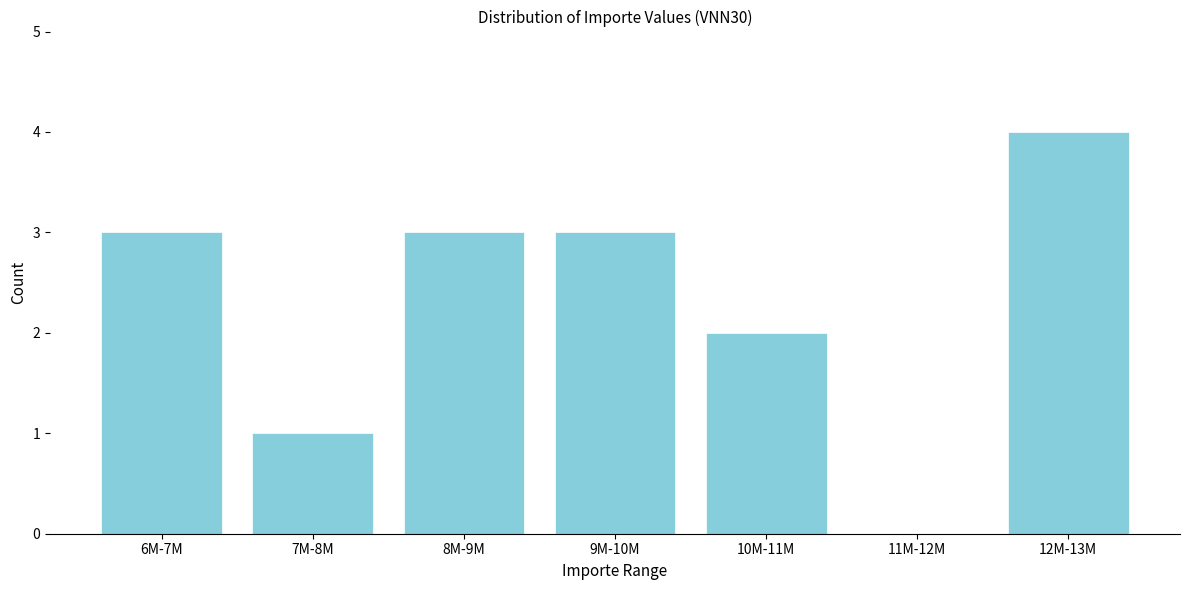

Reading right to left, what are all the values shown in this chart?

12M-13M=4	11M-12M=0	10M-11M=2	9M-10M=3	8M-9M=3	7M-8M=1	6M-7M=3